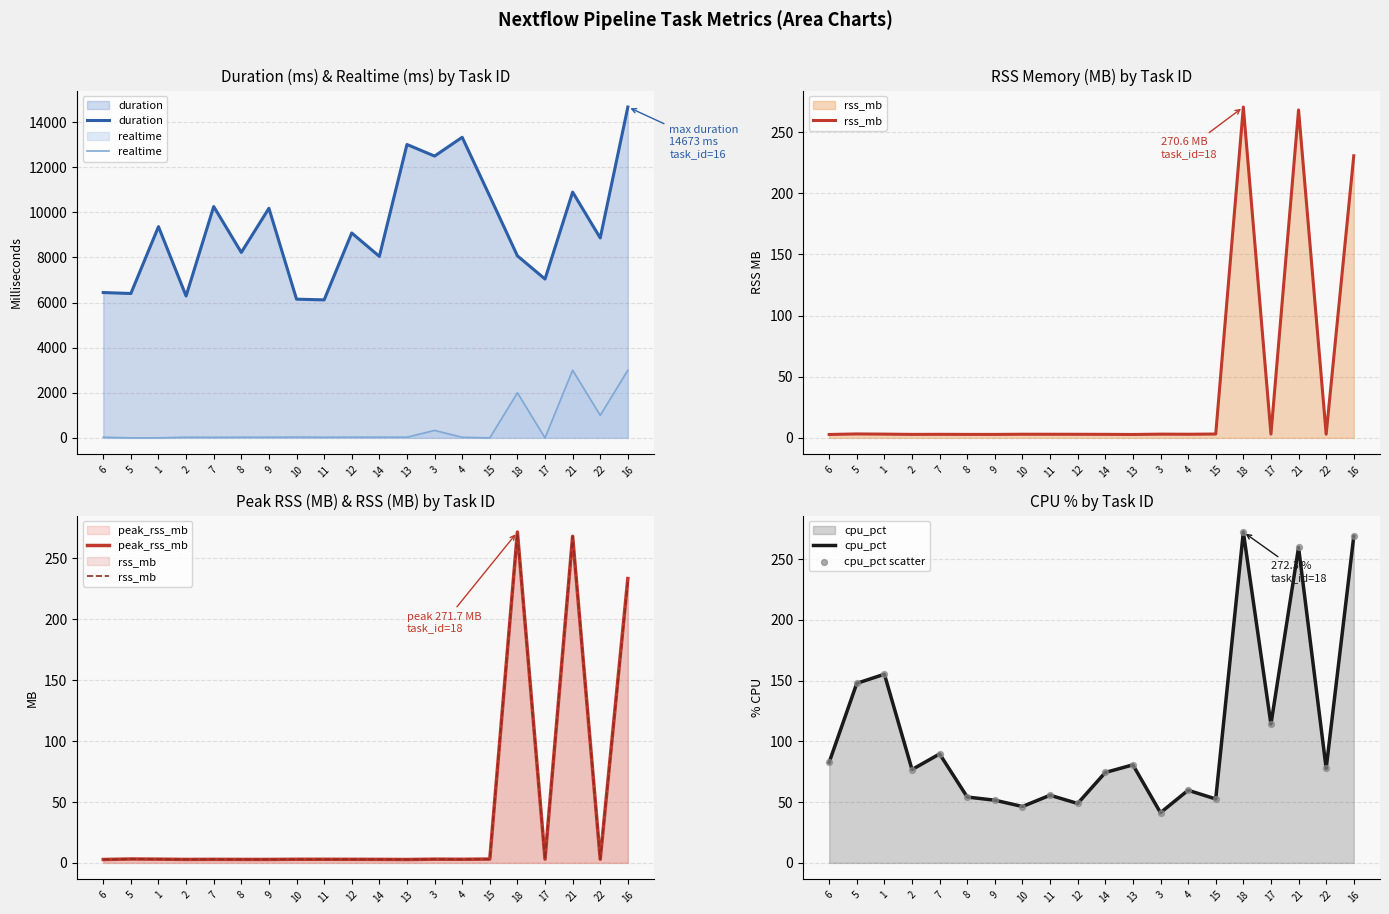

At which category is the sum across all series the highest?

16